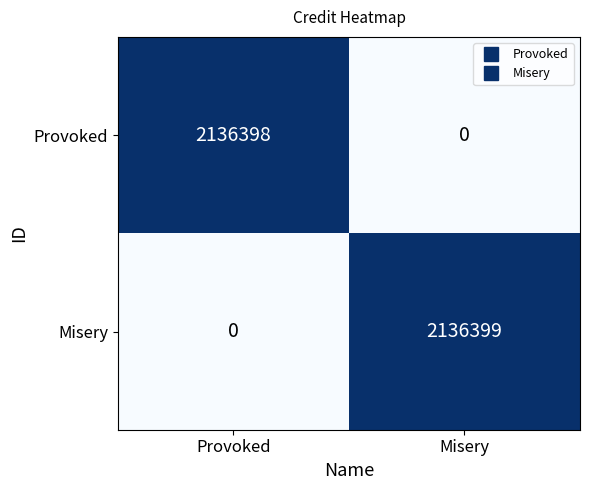

How many series are shown in this chart?

2